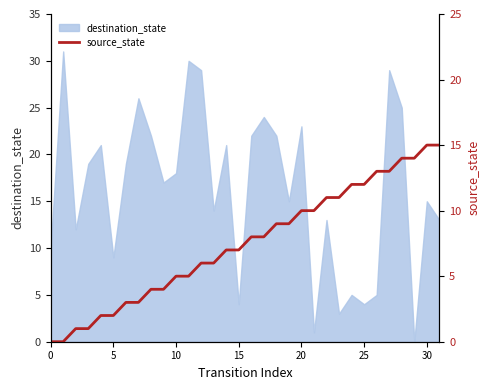

What is the change in value from 8 to 17?

+4